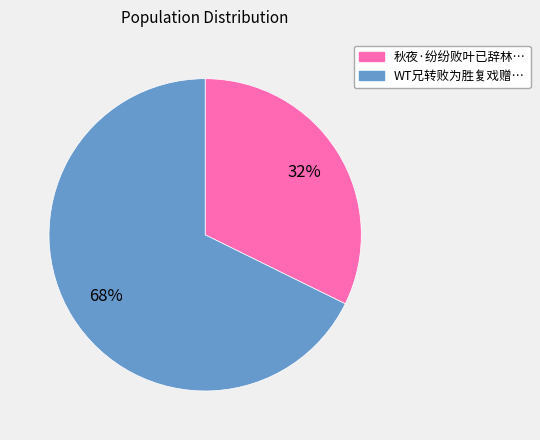

How many segments does this pie chart have?

2